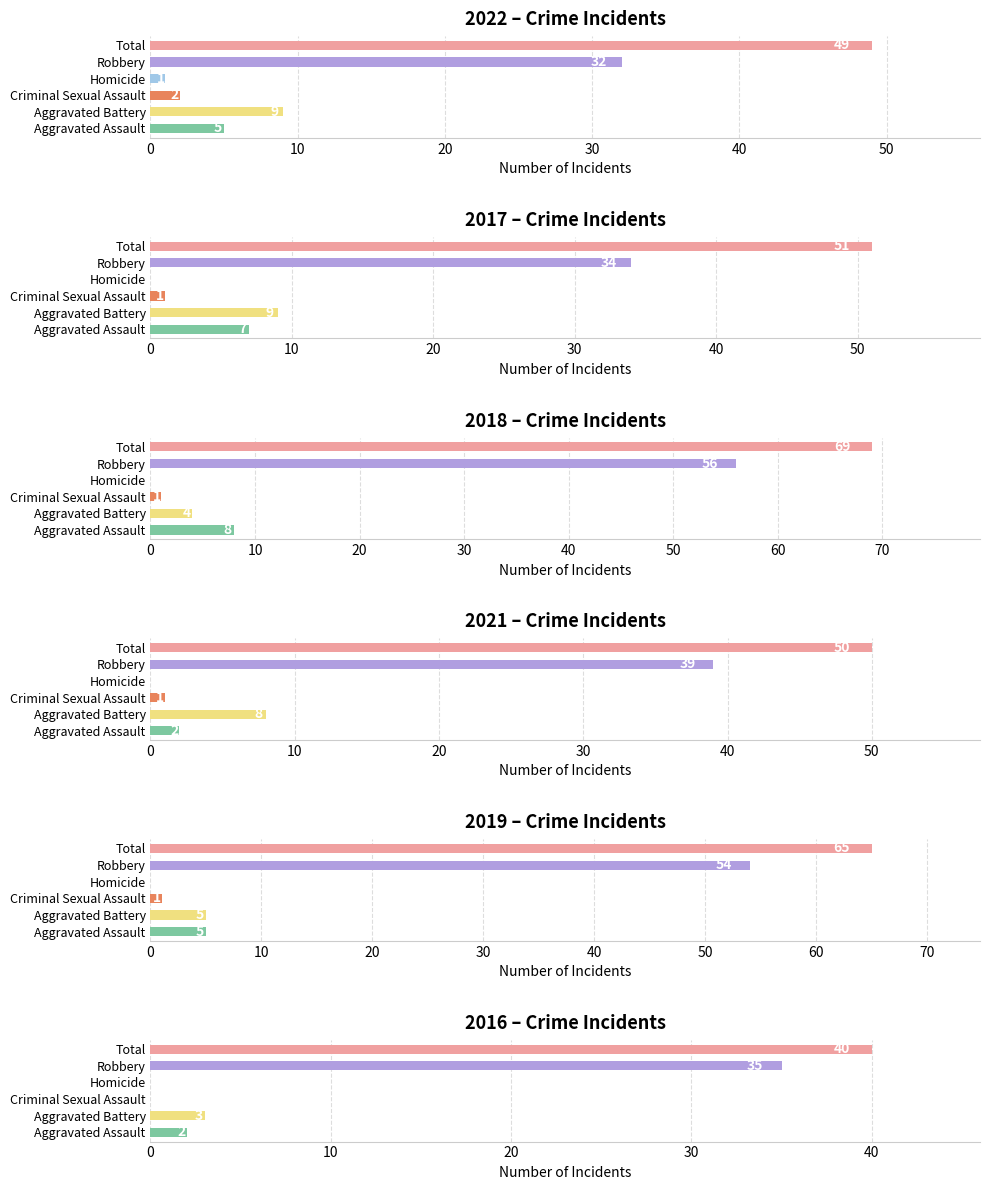

What is the sum of the 2022 values at Robbery and Aggravated Assault?

37